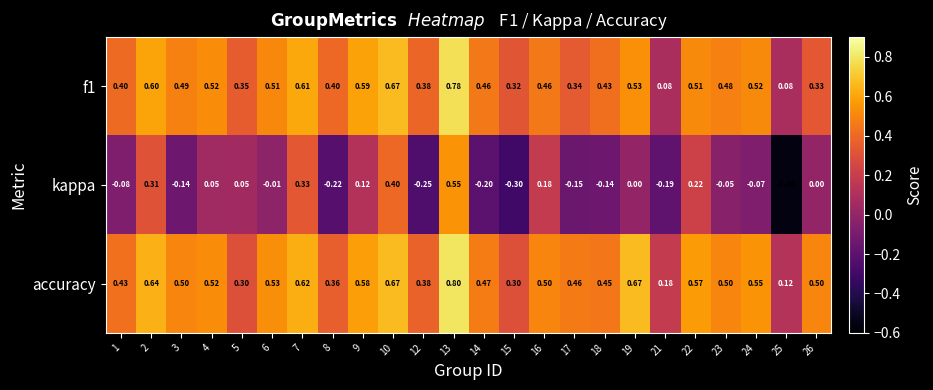

Which series has the widest spread of values?

kappa